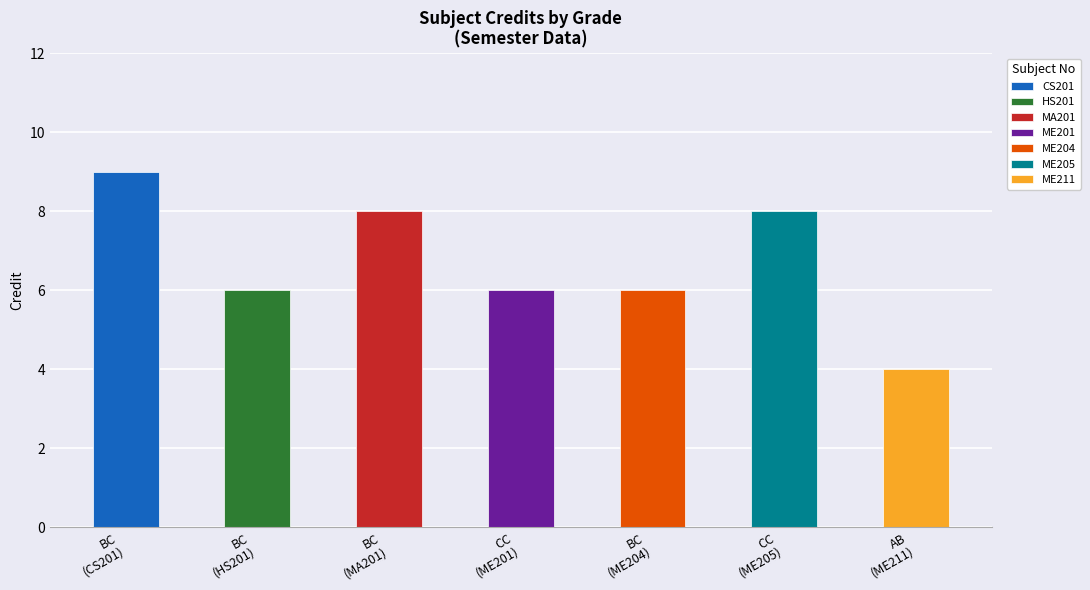

Reading right to left, what are all the values shown in this chart?

4	8	6	6	8	6	9